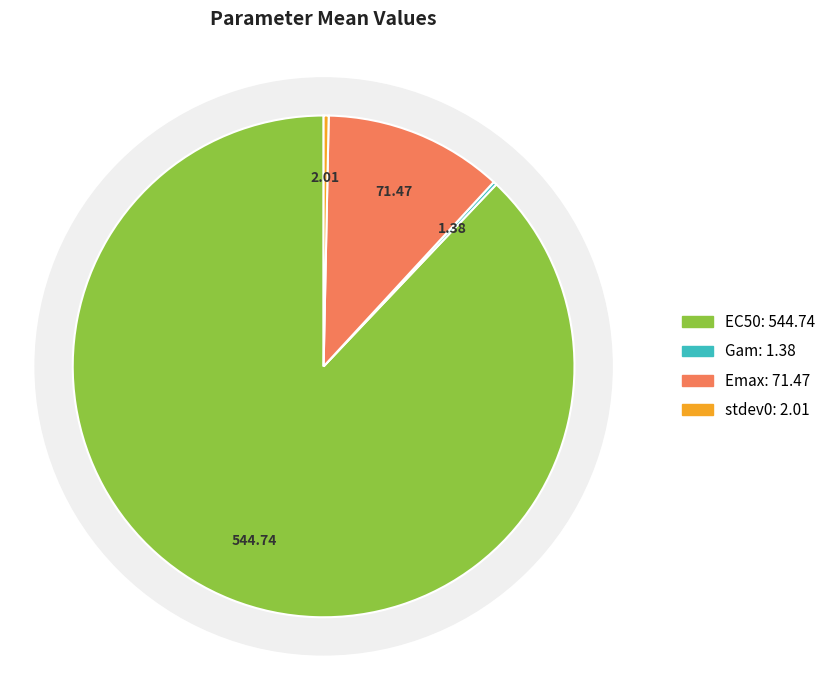

To the nearest percent, what is the combined percentage of Gam and Emax?

12%